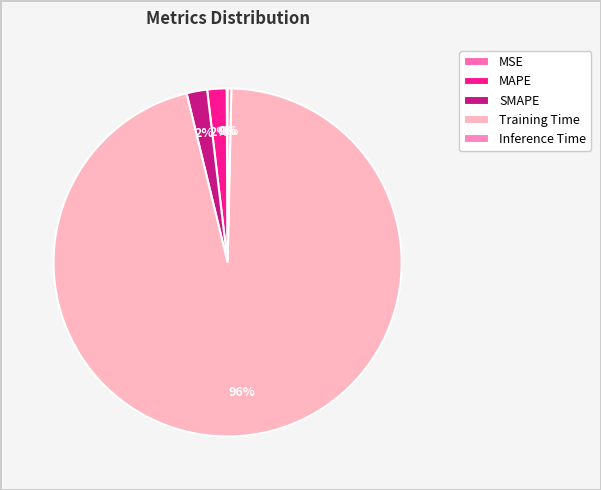

True or false: SMAPE accounts for 9% of the total.

False